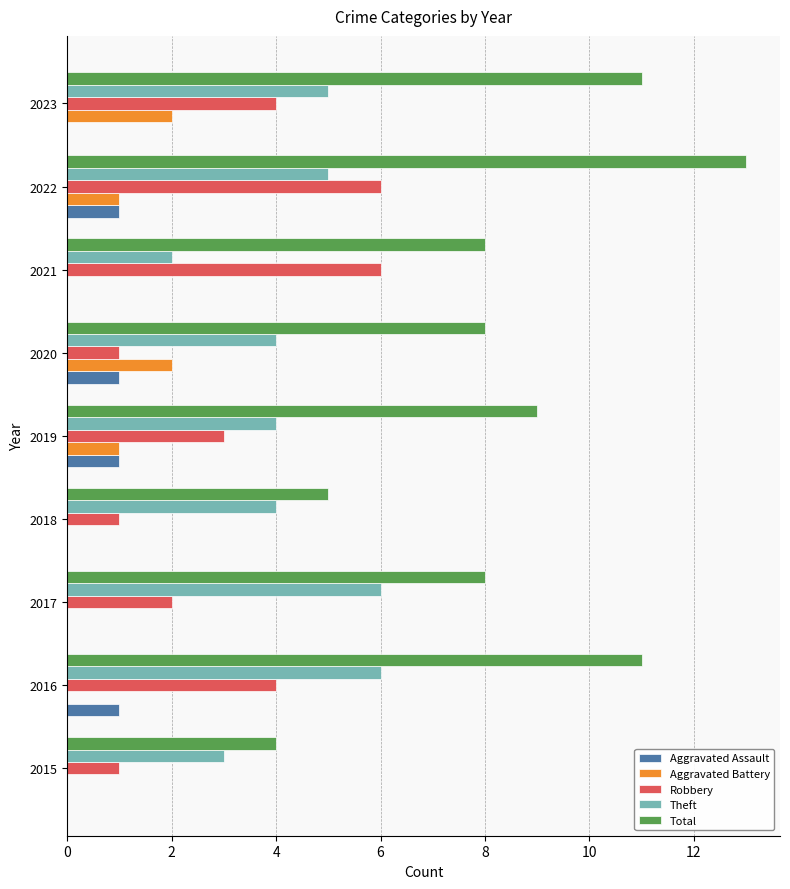

What is the sum of the Theft values at 2021 and 2017?

8